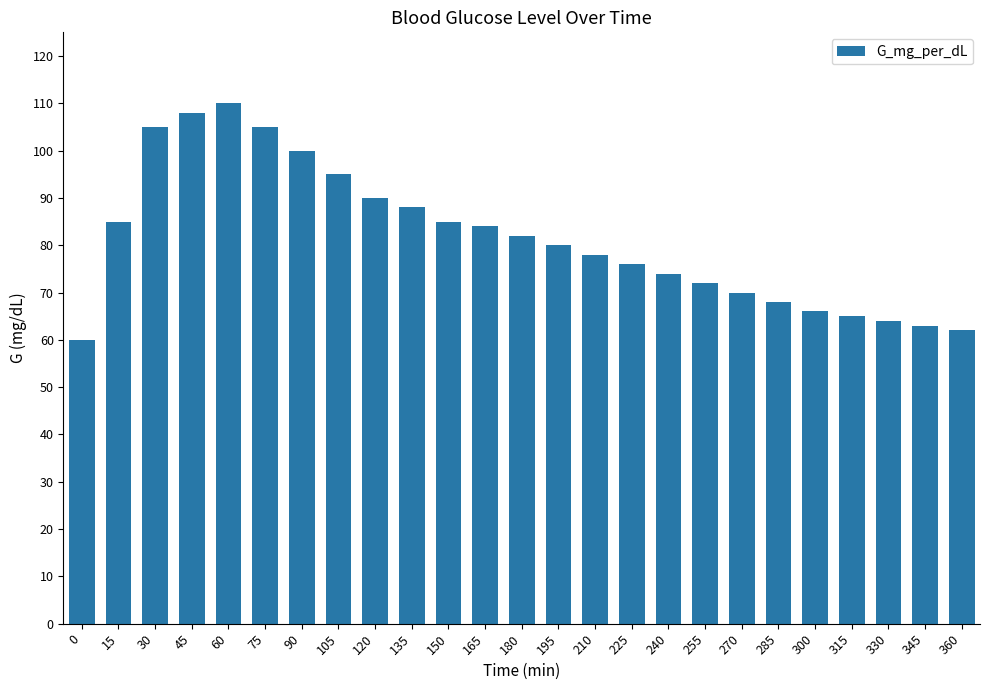

What is the difference between the values at 75 and 270?

35